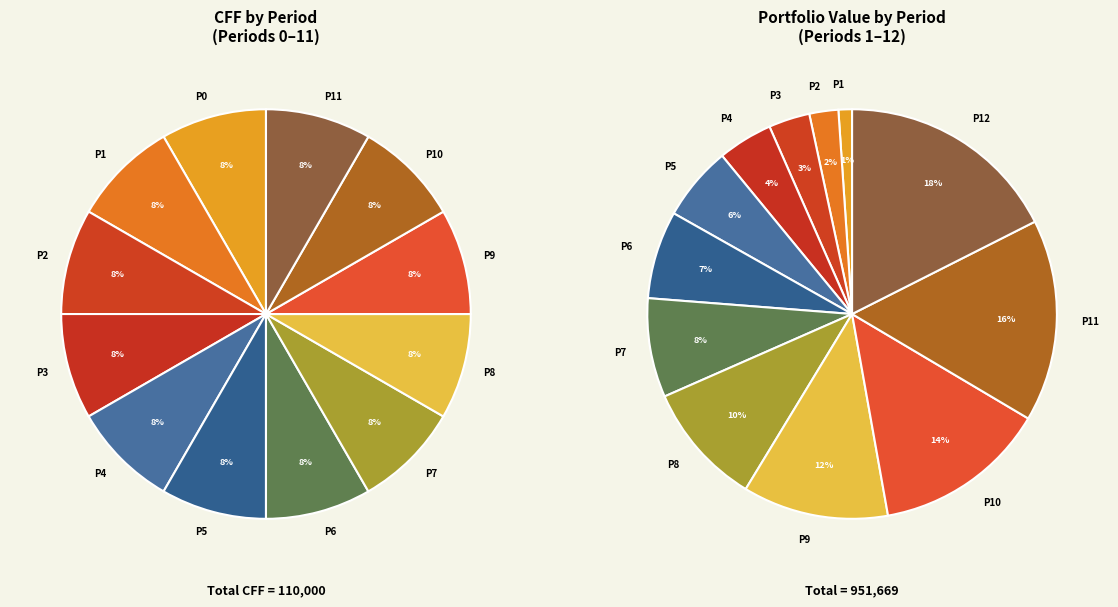

What percentage is the Period 3 (CFF=10000) slice, to the nearest percent?

8%